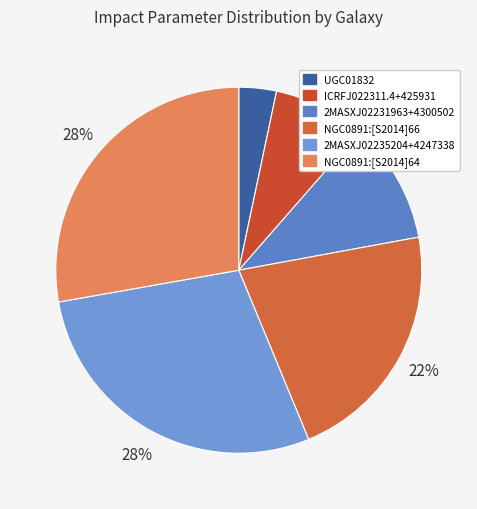

The NGC0891:[S2014]66 slice represents 15% of the pie. True or false?

False